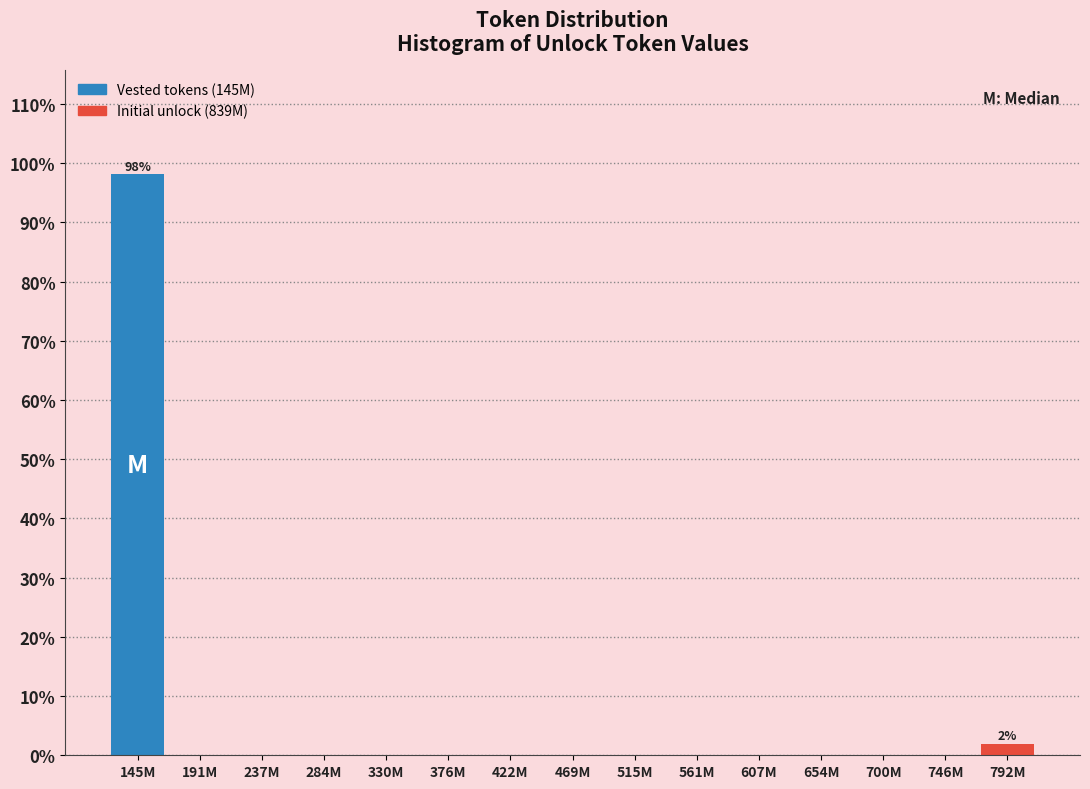

Reading left to right, list all the values displayed in this chart.

145M=98.1	191M=0.0	237M=0.0	284M=0.0	330M=0.0	376M=0.0	422M=0.0	469M=0.0	515M=0.0	561M=0.0	607M=0.0	654M=0.0	700M=0.0	746M=0.0	792M=1.9